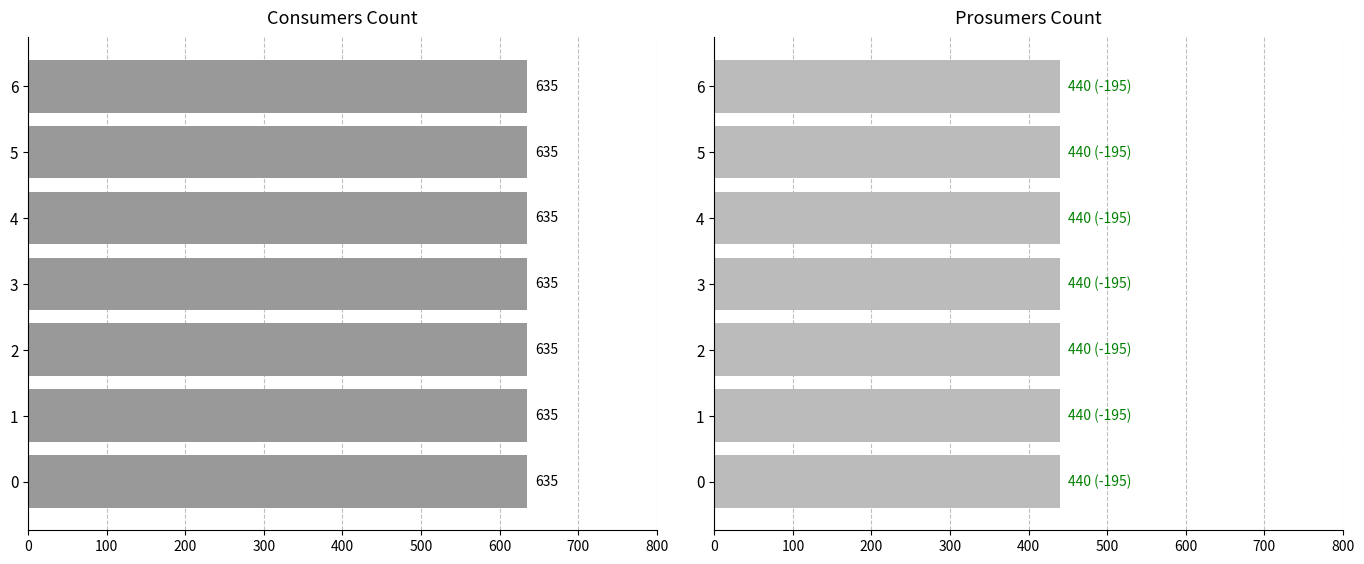

What is the average value of the Prosumers series?

440